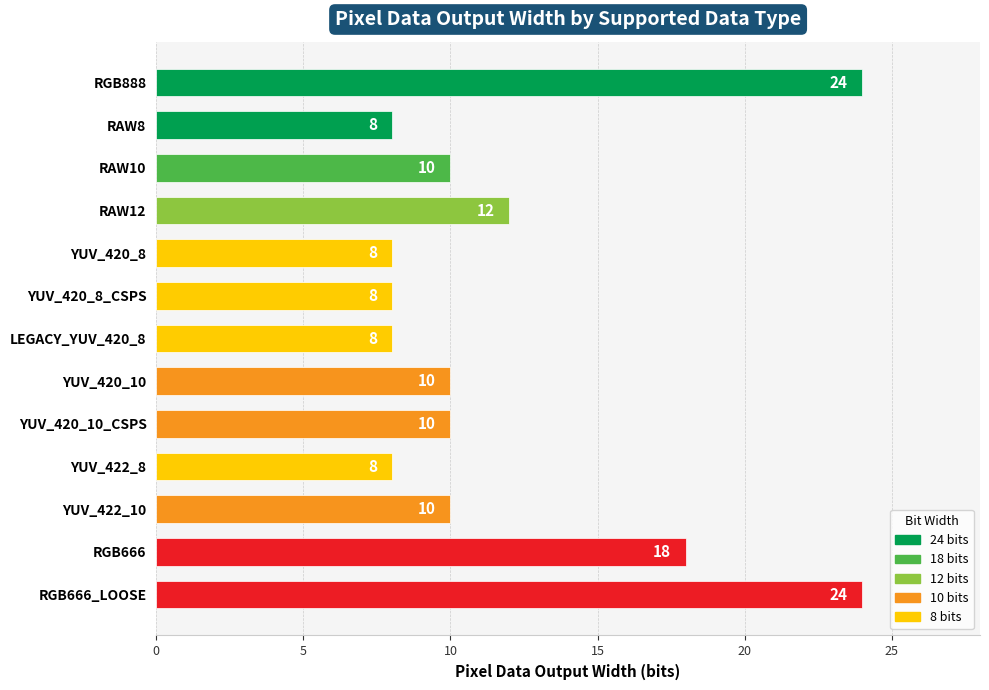

What is the difference between the maximum and minimum values?

16